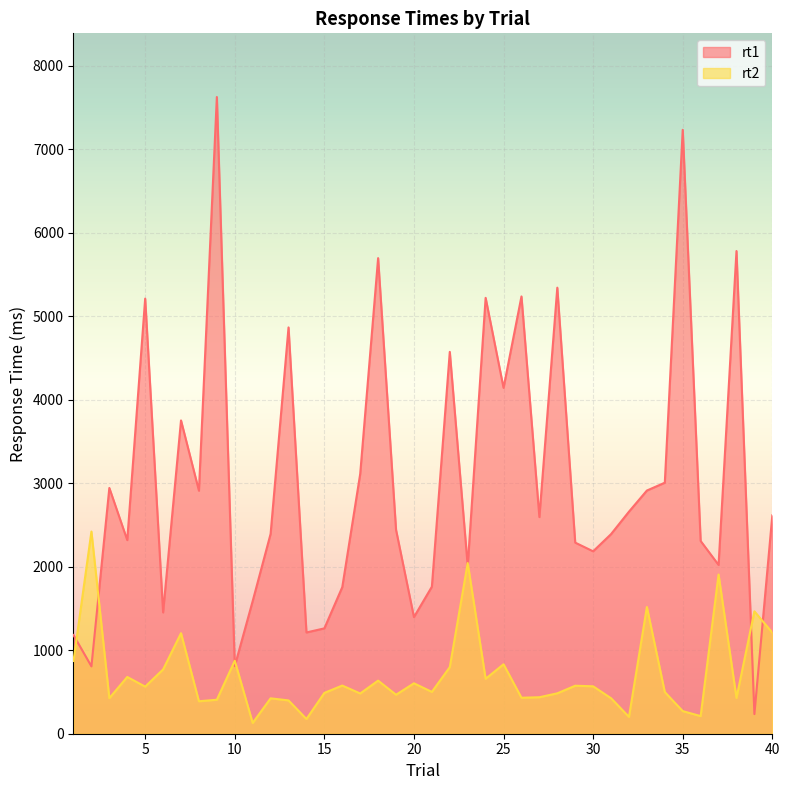

Between which two adjacent categories do rt1 and rt2 first intersect?

1 and 2